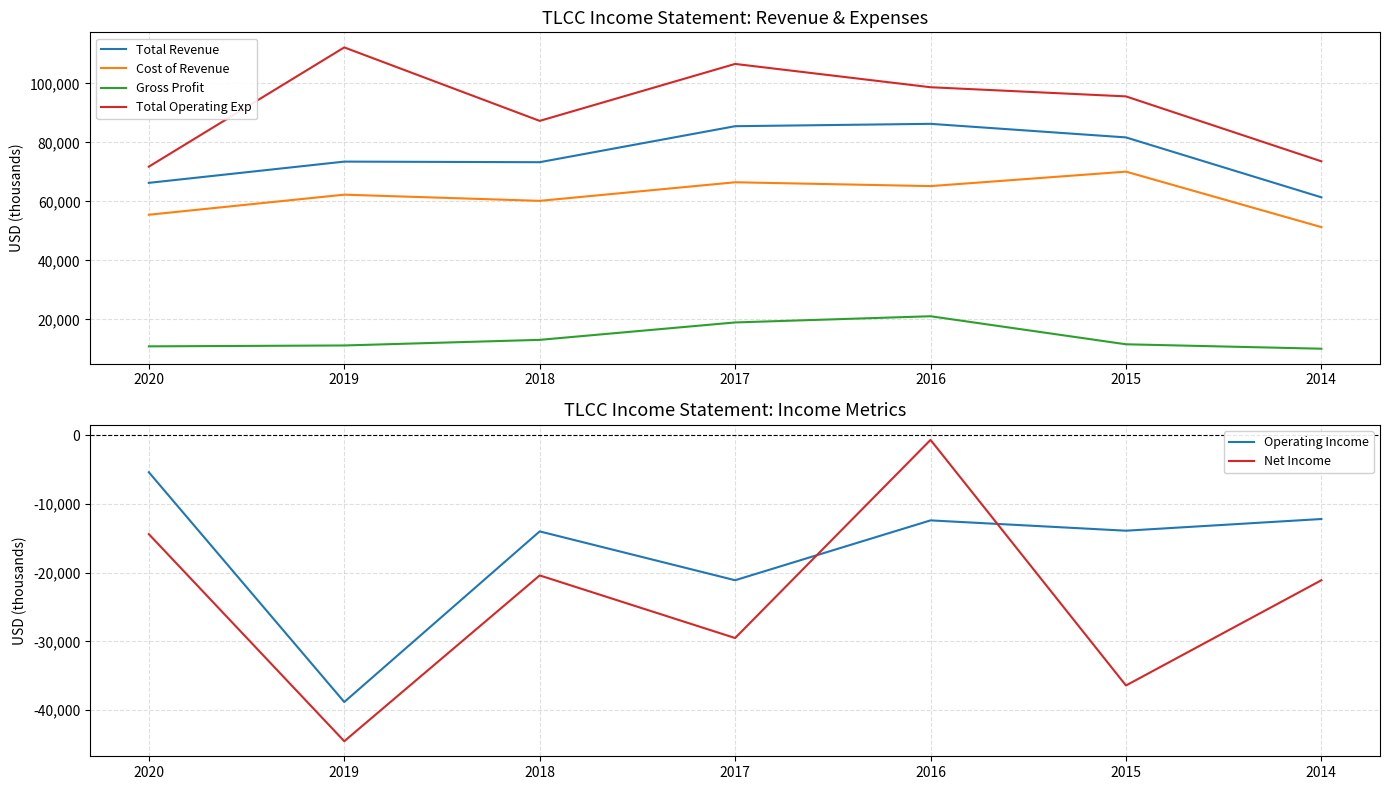

What is the value of the Total Operating Exp point at the 7th from the left?

73600